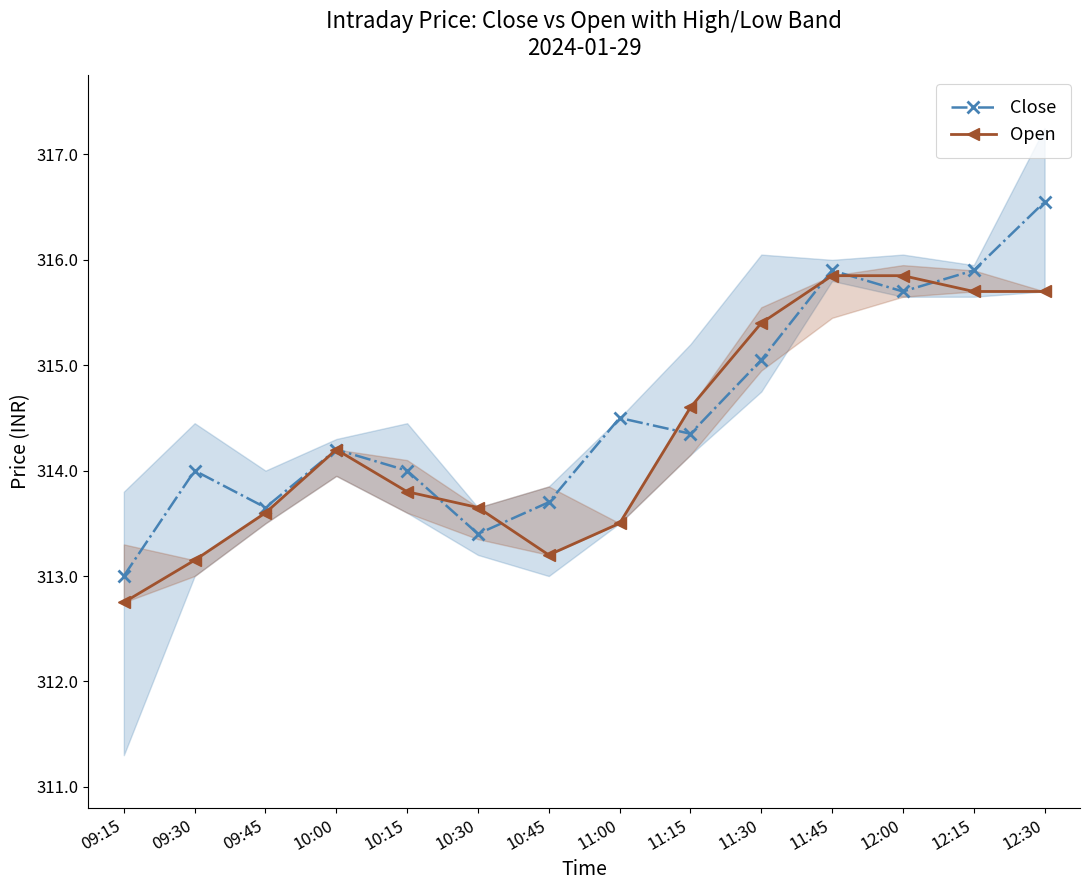

What is the sum of the Open values at 10:15 and 10:45?

627.0